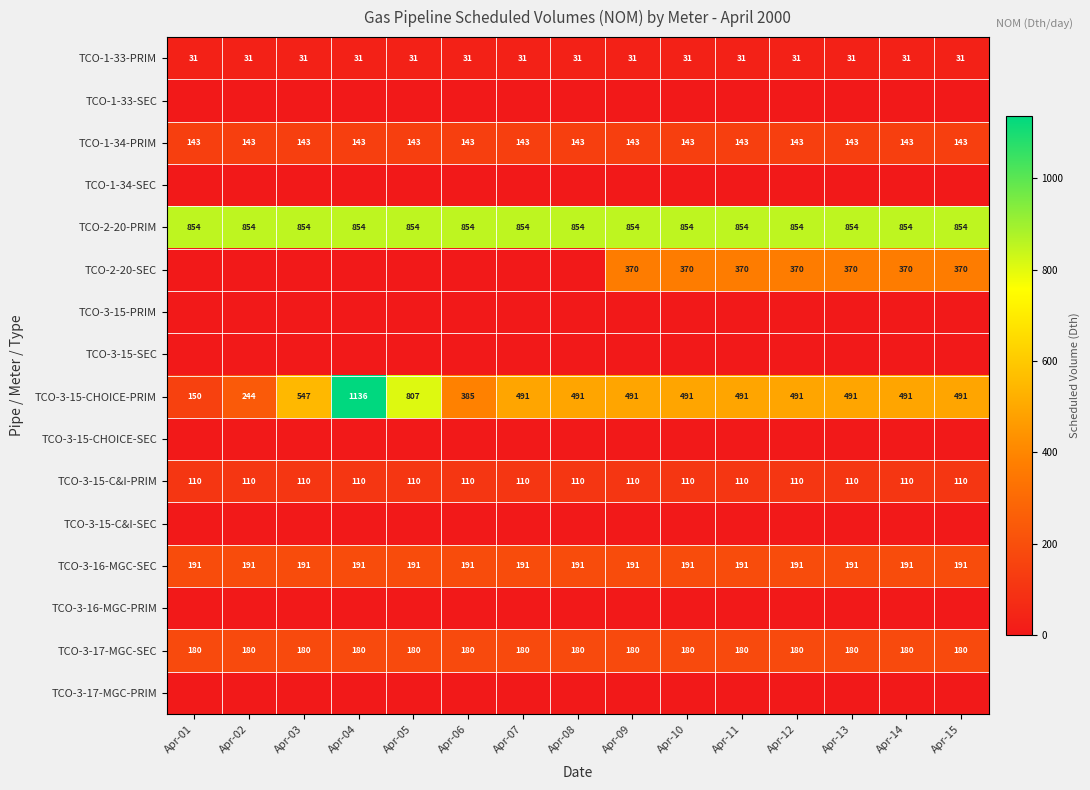

How many categories are shown in the chart?

15